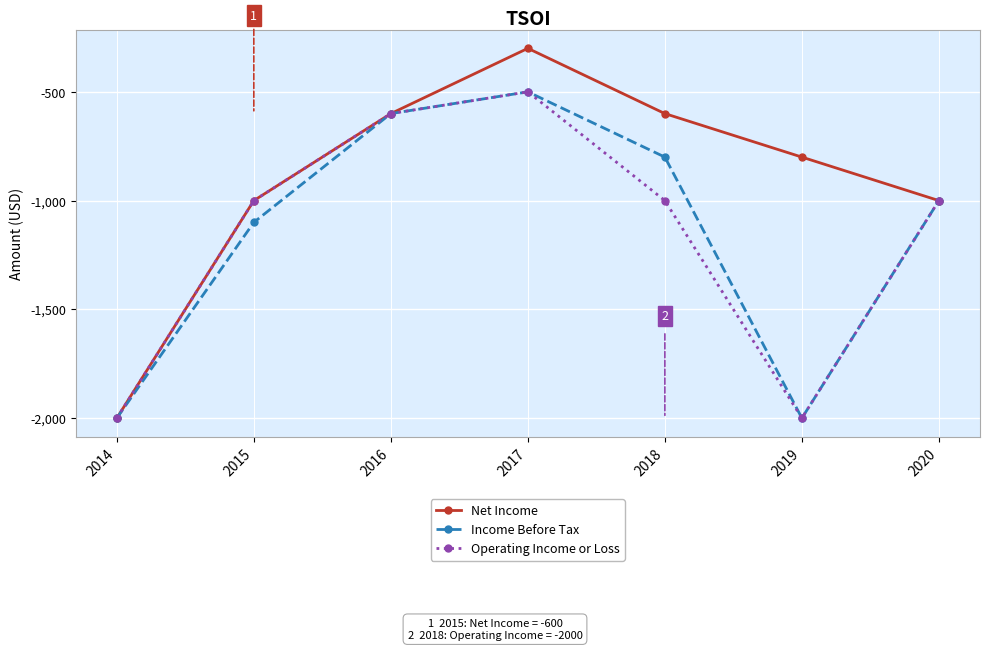

Is the value of Income Before Tax at 2016 greater than the value of Net Income at 2020?

Yes